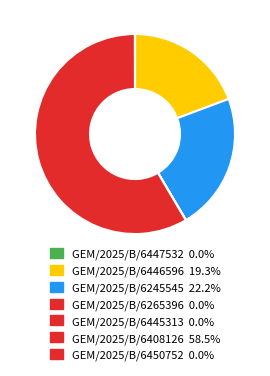

How many slices are in this pie chart?

7